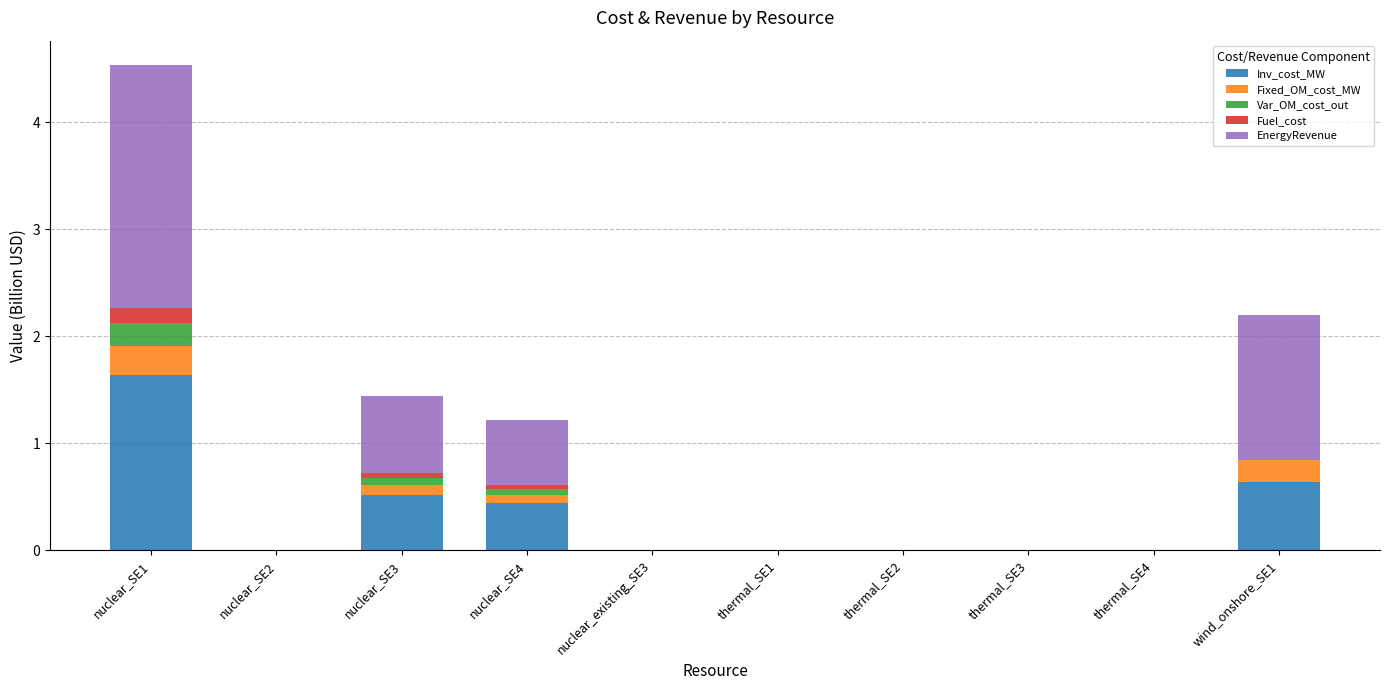

What are all the series names shown in the legend?

Inv_cost_MW, Fixed_OM_cost_MW, Var_OM_cost_out, Fuel_cost, EnergyRevenue